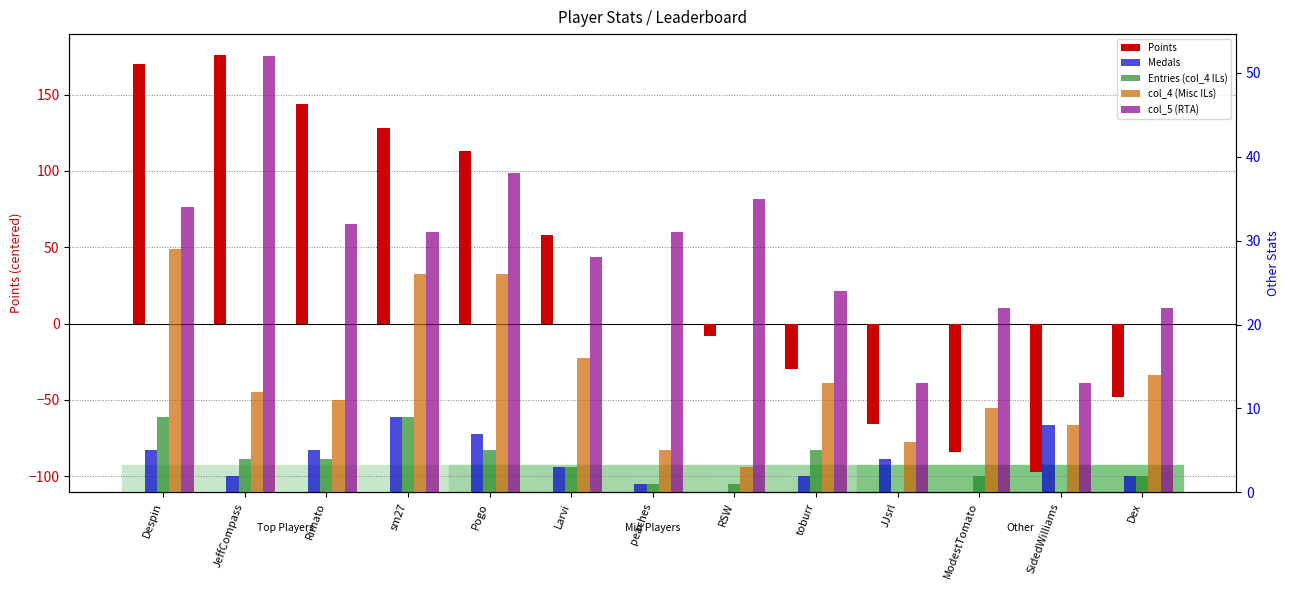

How many positive values does the Medals series have?

11